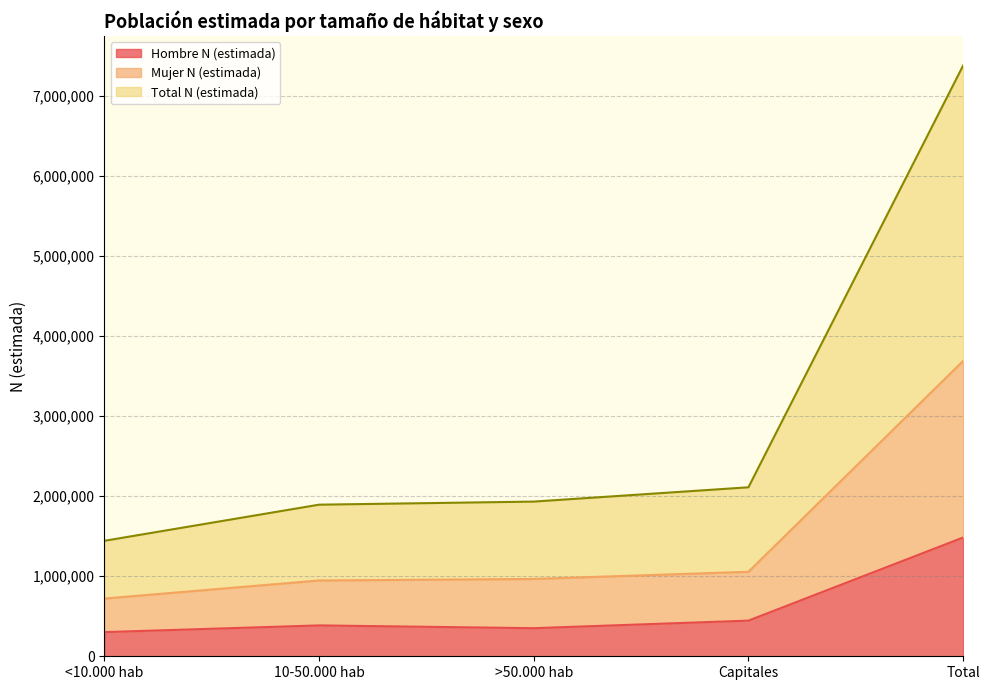

Reading left to right, extract all data points from this chart.

Hombre N (estimada): 301854	385512	350837	445246	1483448
Mujer N (estimada): 721085	946815	966106	1055424	3689428
Total N (estimada): 1442170	1893629	1932211	2110848	7378856